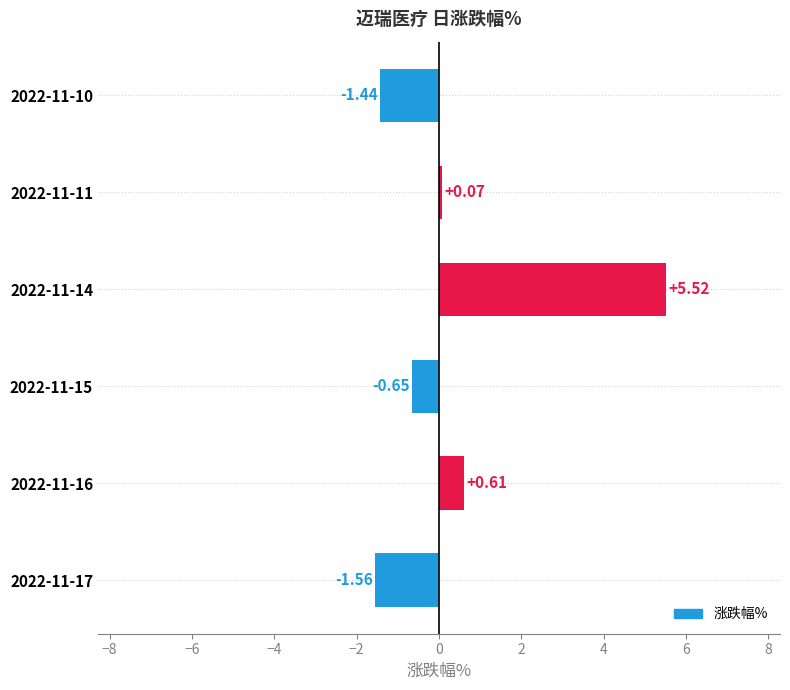

What is the average value?

0.4